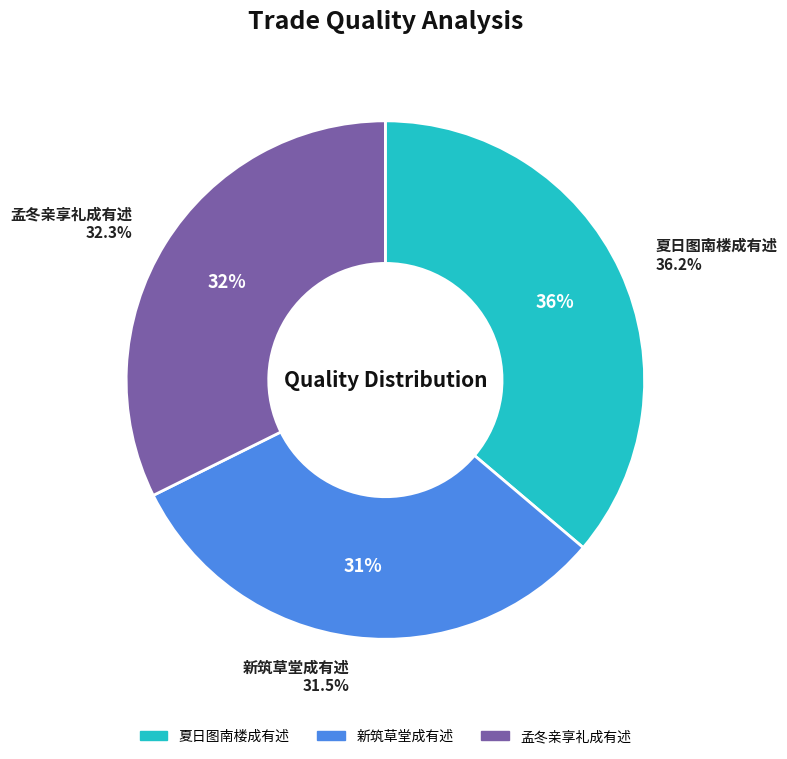

To the nearest percent, what portion does 新筑草堂成有述 represent?

31%